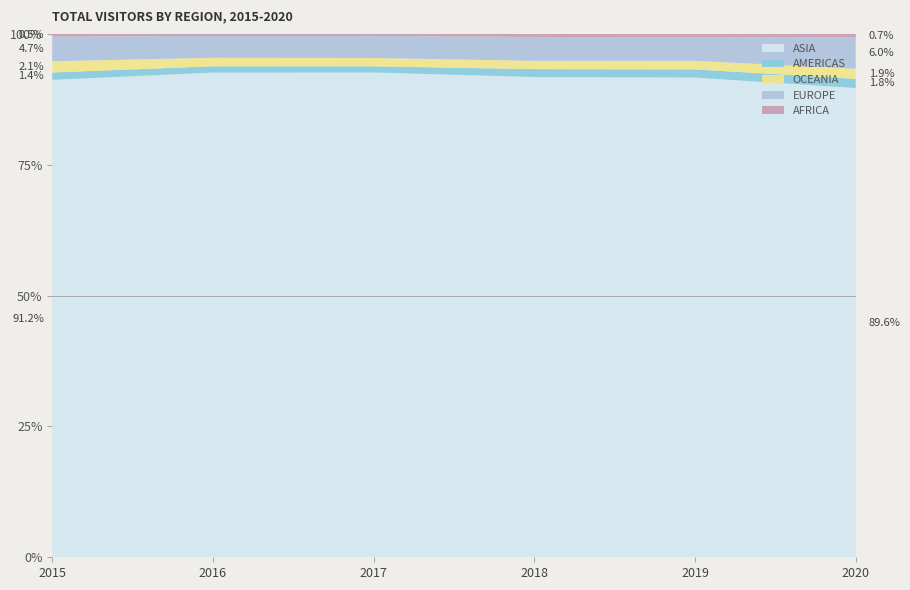

Reading left to right, what are all the values shown in this chart?

ASIA: 23459613	24774174	24031862	23701087	23921457	3883725
AMERICAS: 360130	322334	308567	389797	406722	76713
OCEANIA: 551703	435233	411670	408437	425497	82601
EUROPE: 1216553	1111899	1092793	1177948	1181304	260423
AFRICA: 127982	109943	102195	152391	163341	28699